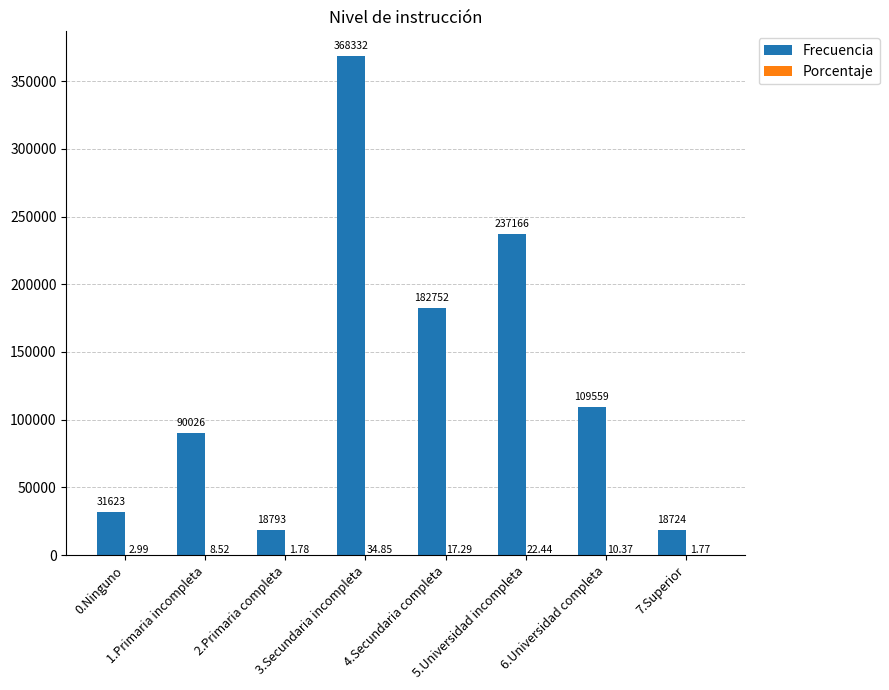

Which series has the largest total across all categories?

Frecuencia